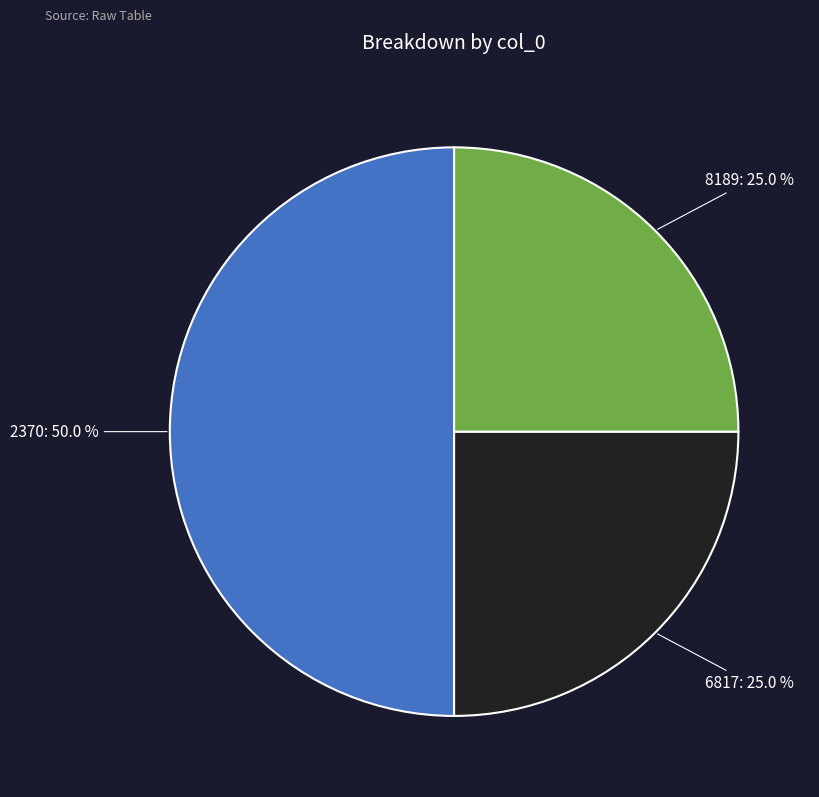

How many slices are in this pie chart?

3